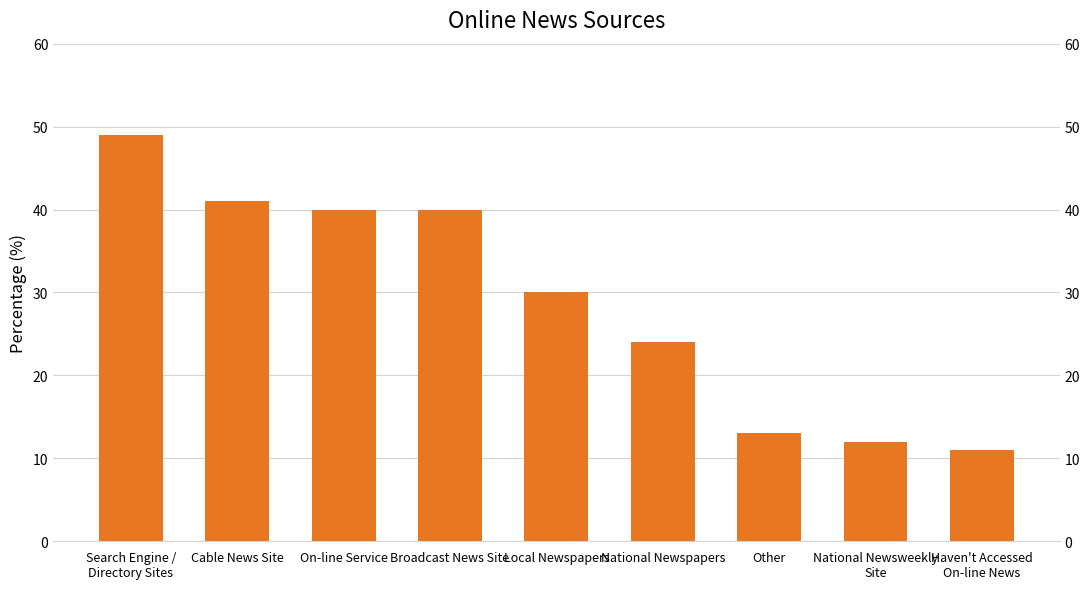

The value at Broadcast News Site is 40. True or false?

True